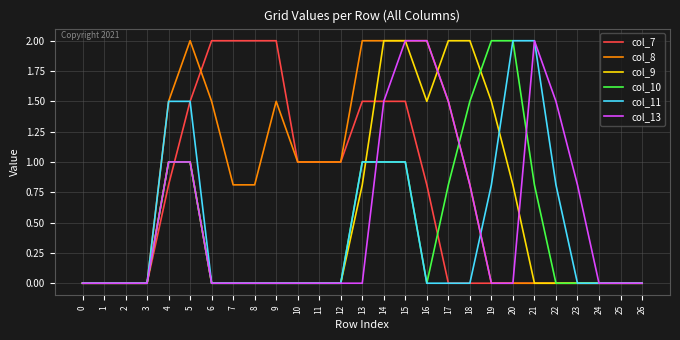

What is the total value across all series at 6?

3.5